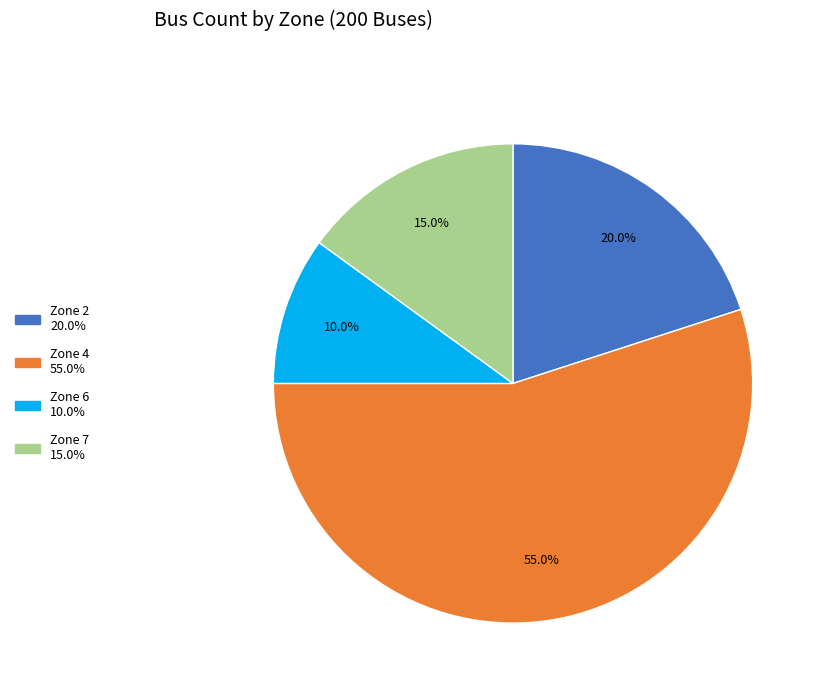

Is there any slice that represents more than half of the pie?

Yes